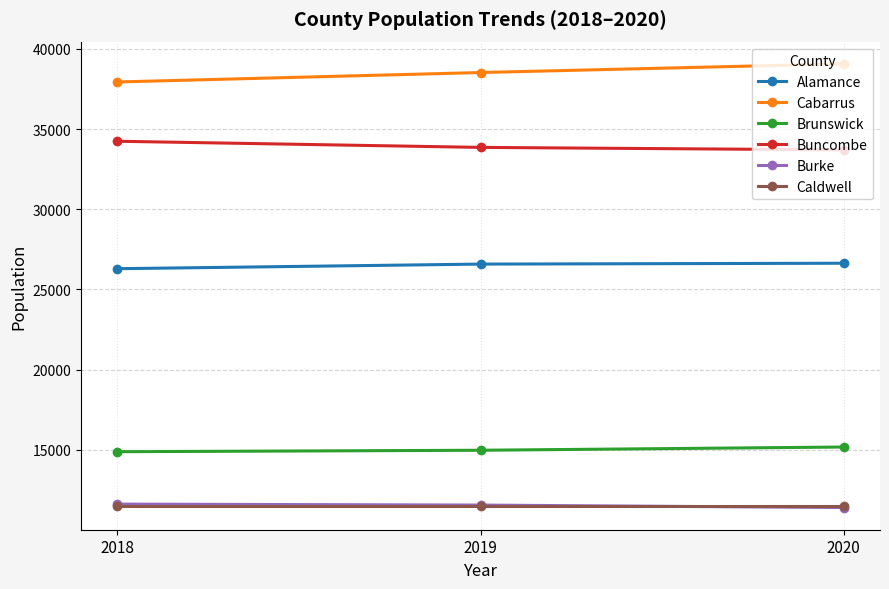

What is the difference between the highest and lowest values at 2019?

27044